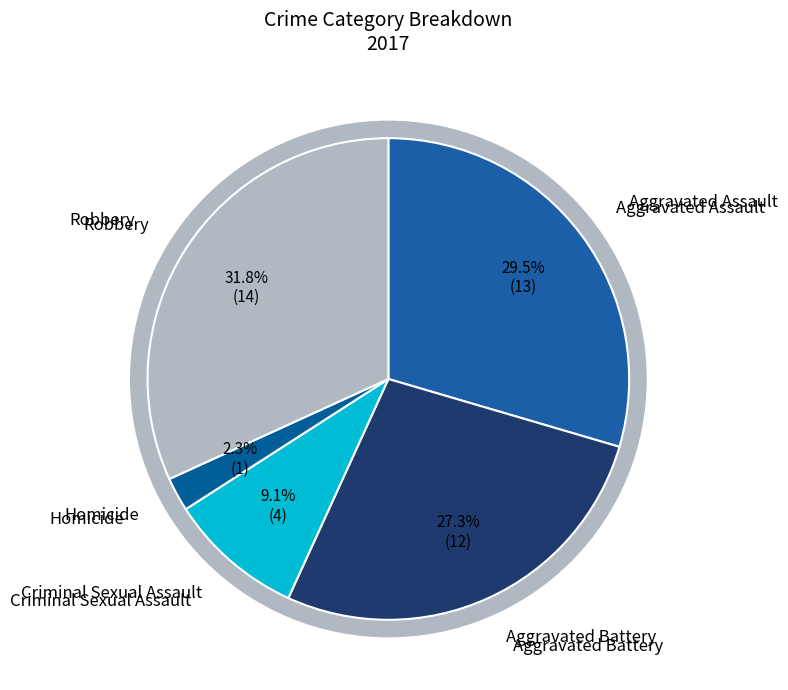

Do Aggravated Assault and Criminal Sexual Assault together represent more than half of the pie?

No